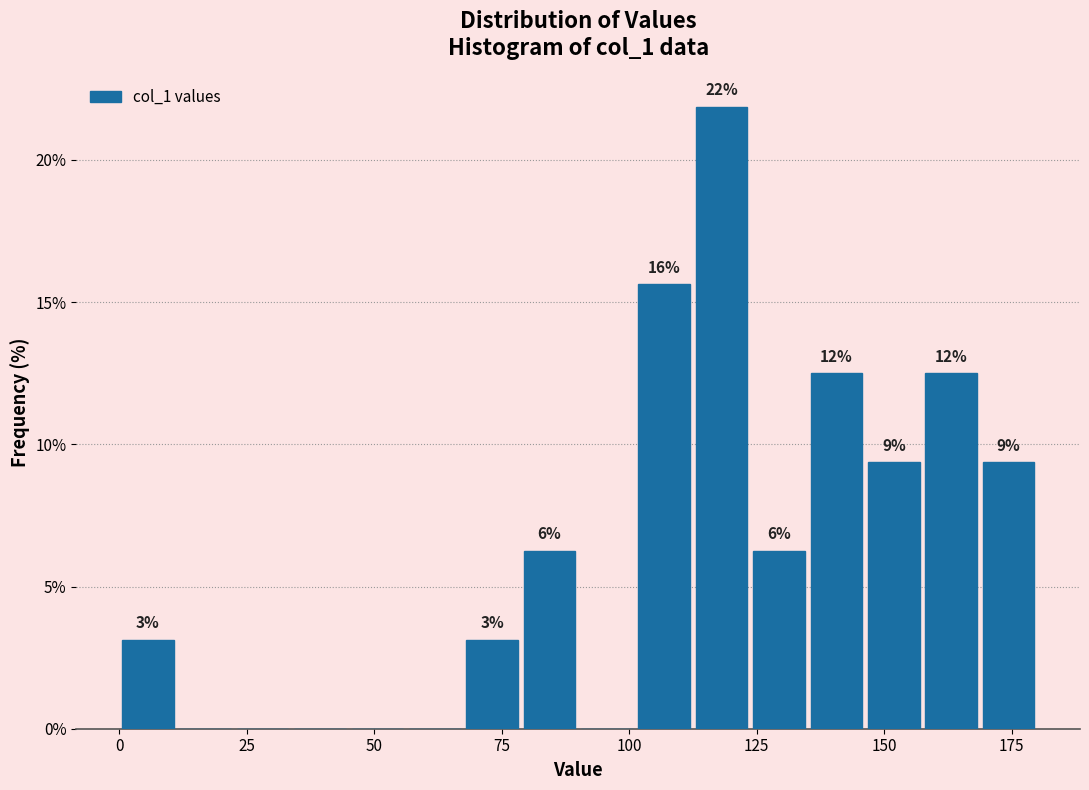

Around what value on the x-axis is the tallest bar? Give the approximate position of its centre, as read against the axis.

120